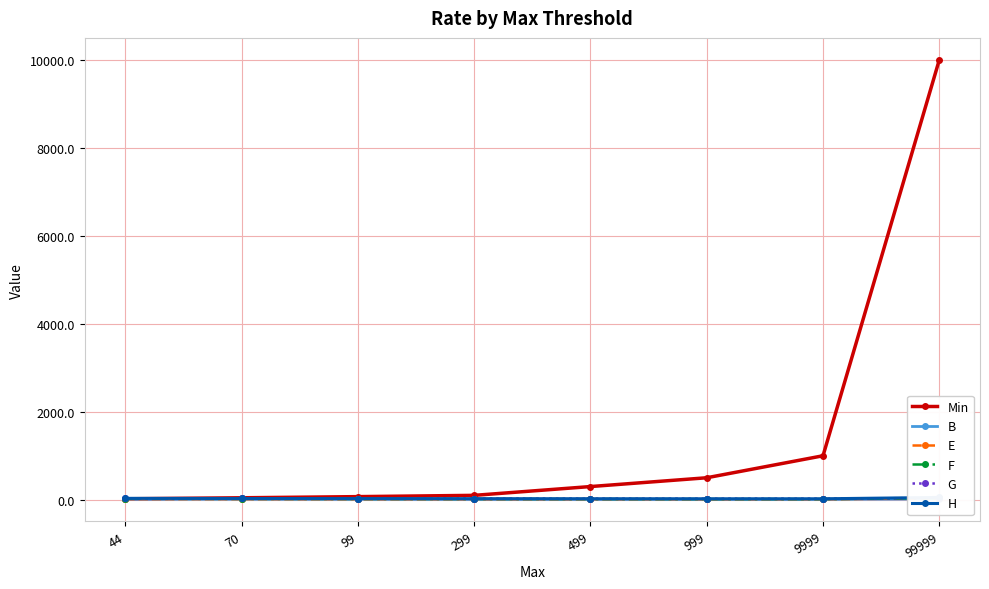

What is the difference between the maximum and minimum values in the G series?

18.4